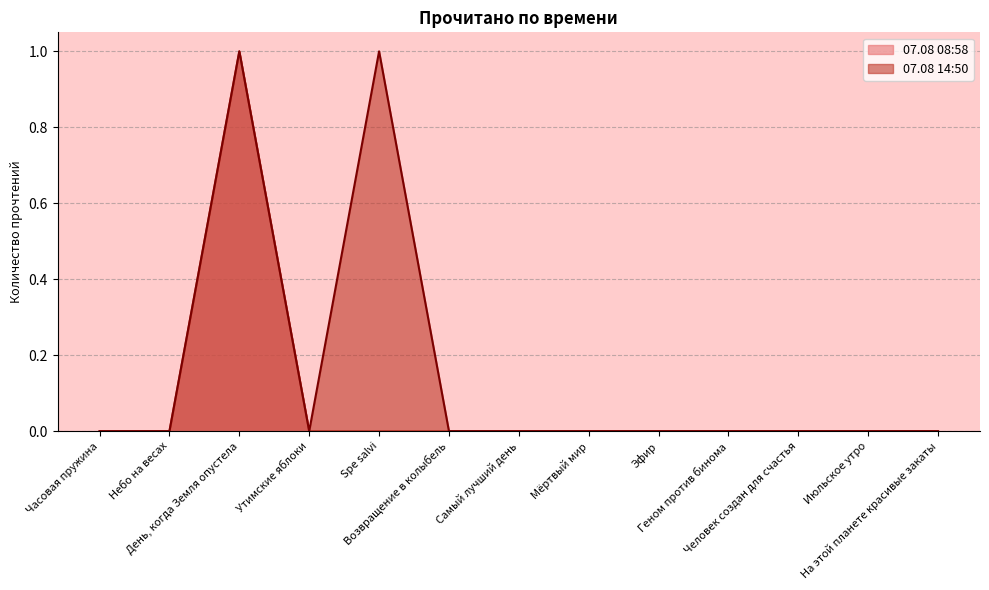

True or false: 07.08 14:50 and 07.08 08:58 intersect in this chart.

False